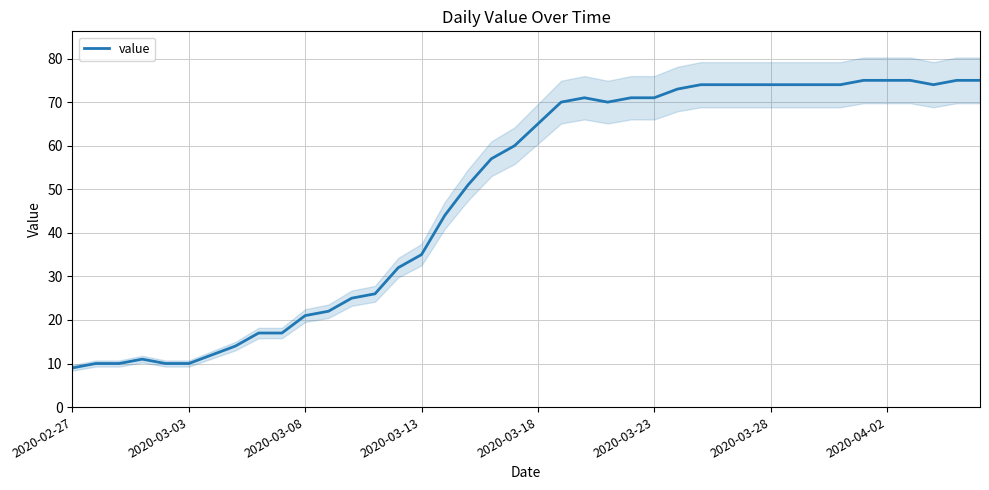

Does the chart have visible grid lines?

Yes